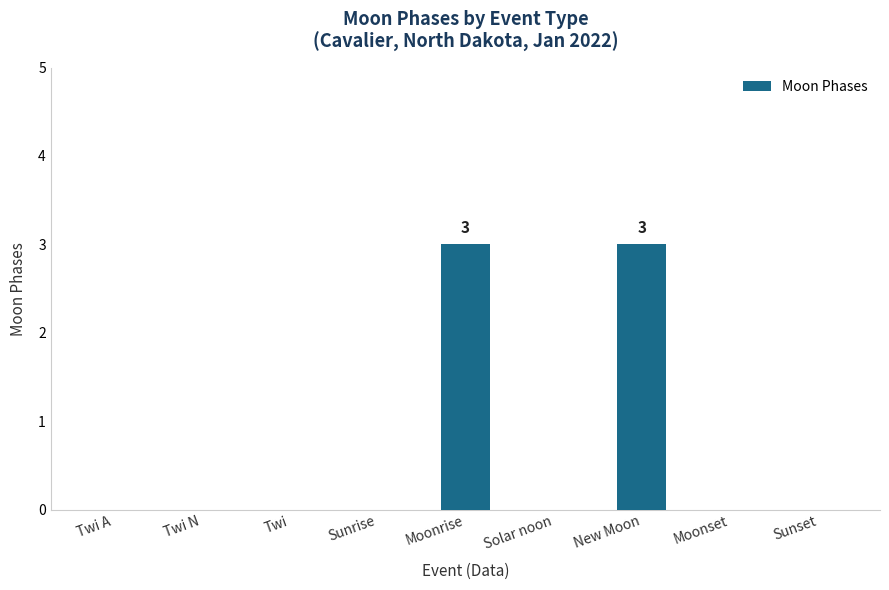

True or false: the data shows 1 at Solar noon.

False